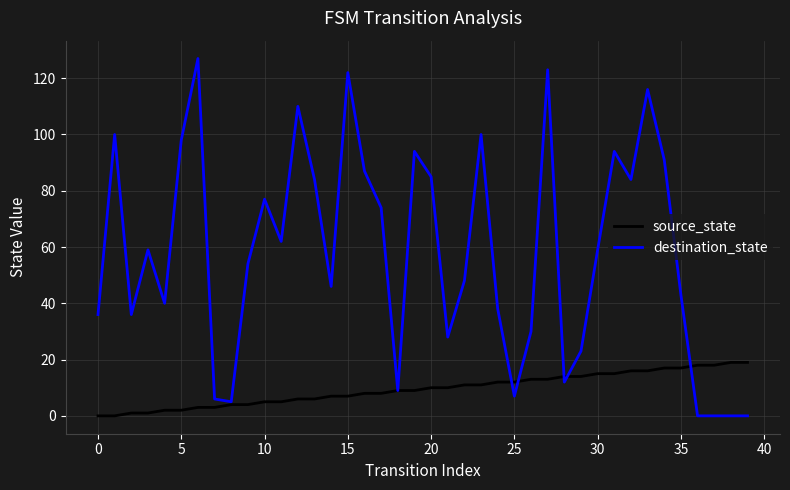

Which series has the largest total across all categories?

destination_state